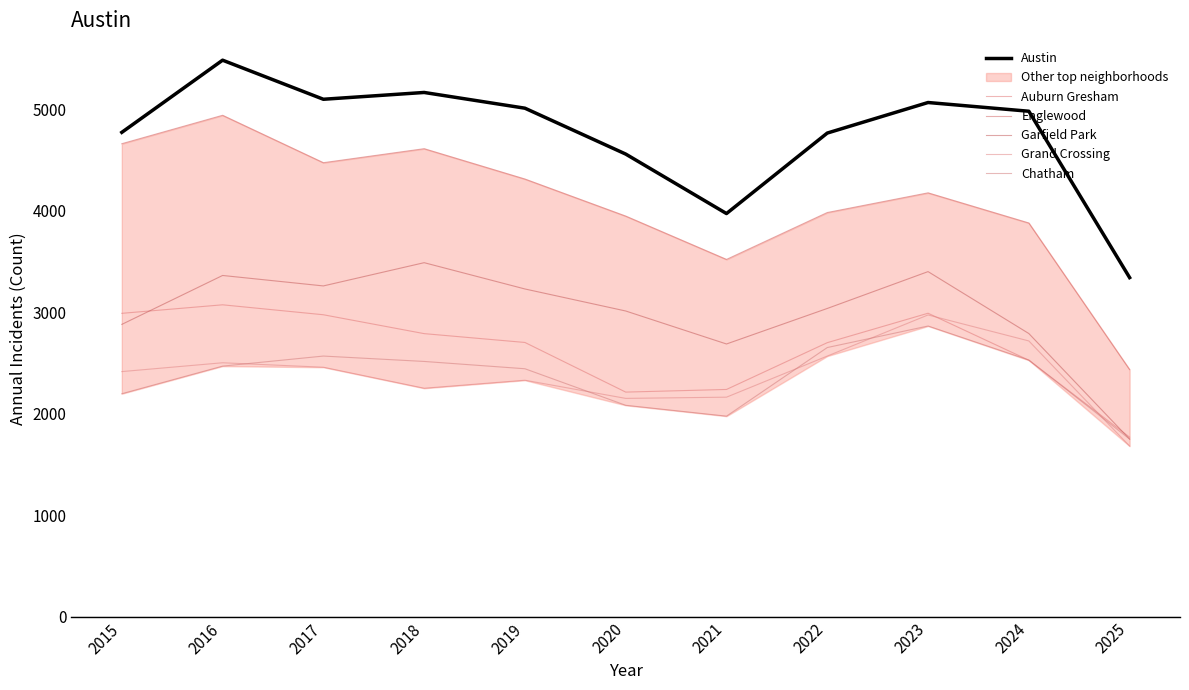

True or false: Austin has a value of 2235 at 2023.

False